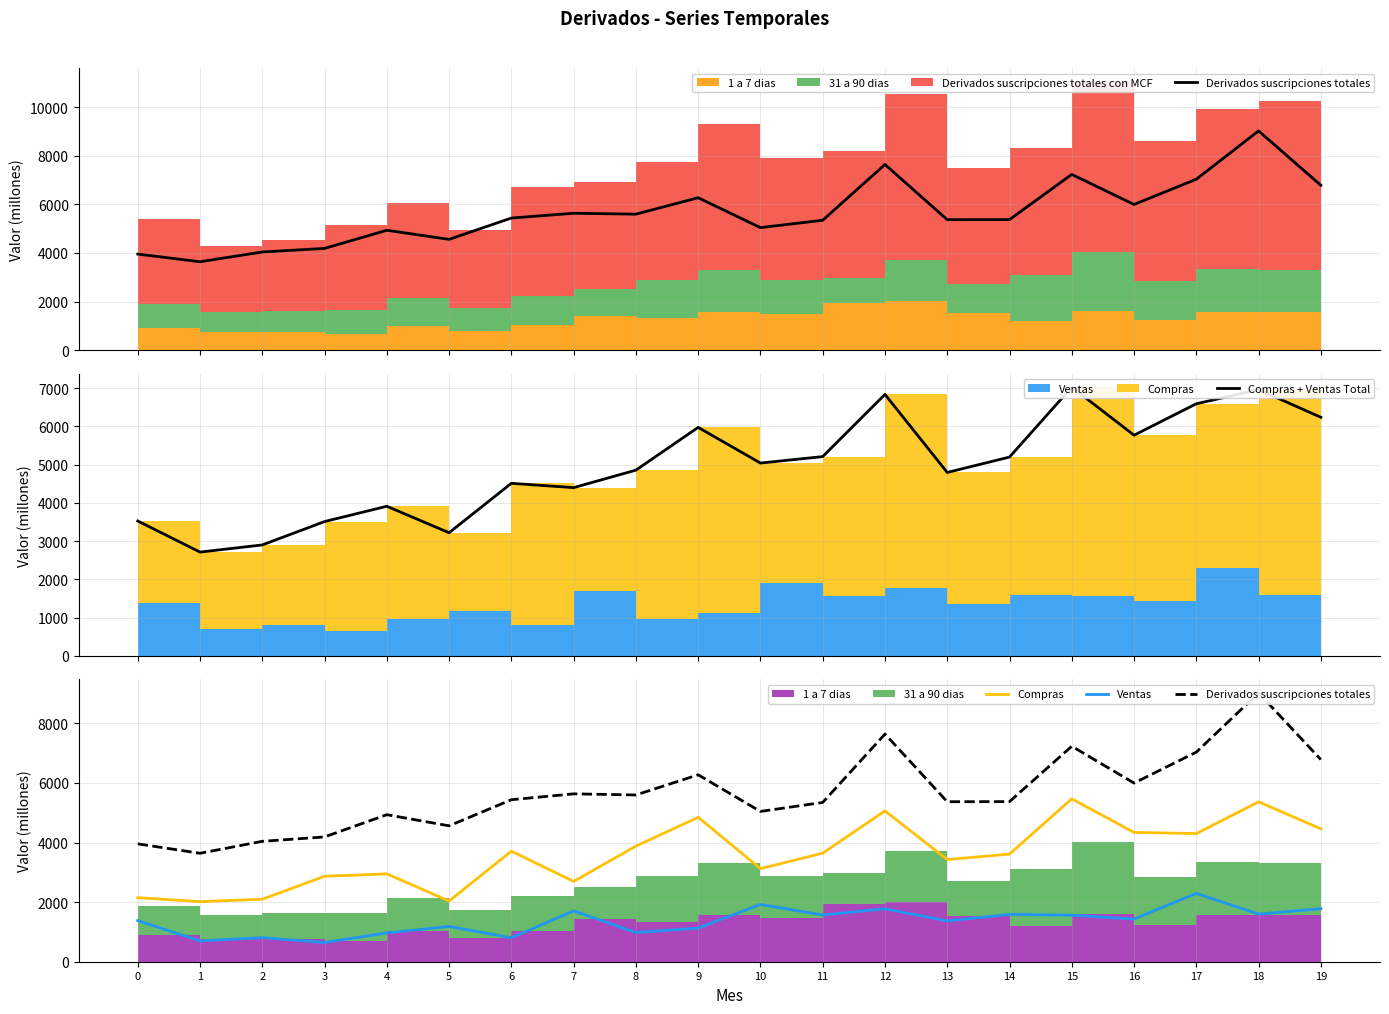

What is the sum of all Compras values?

72048